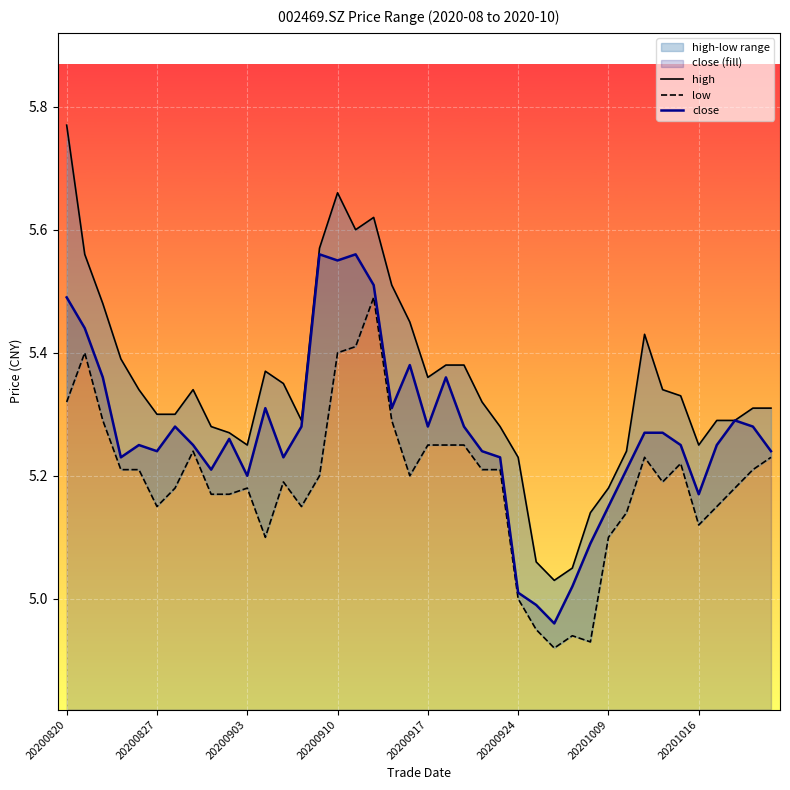

How many lines are shown in the chart?

3